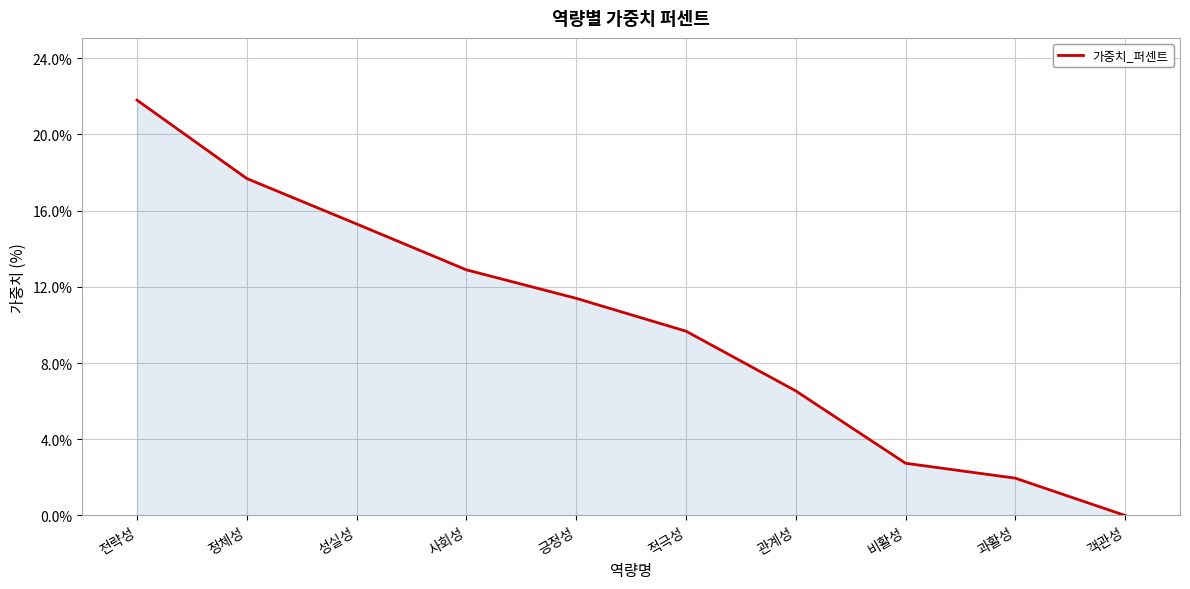

Which label corresponds to the smallest value in the chart?

객관성